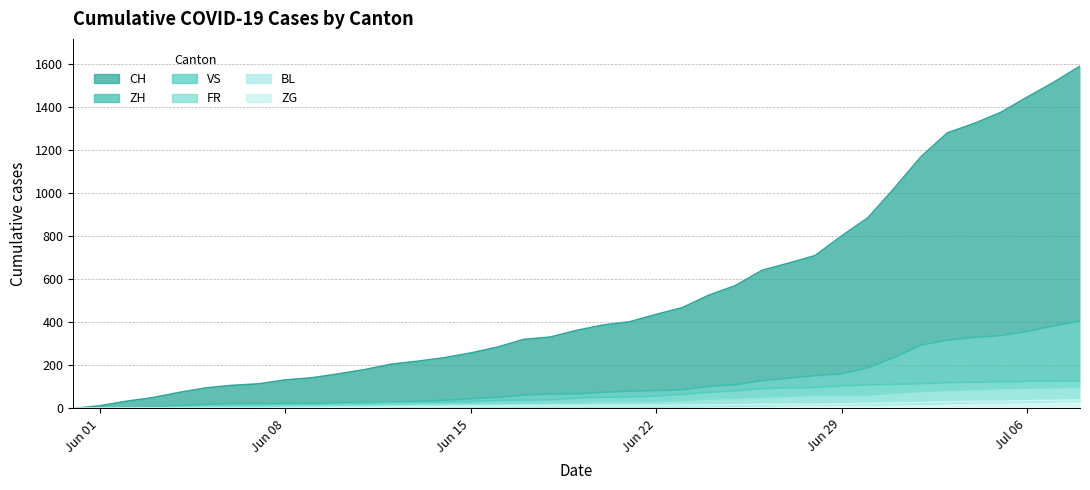

True or false: VS and CH cross at least once.

False